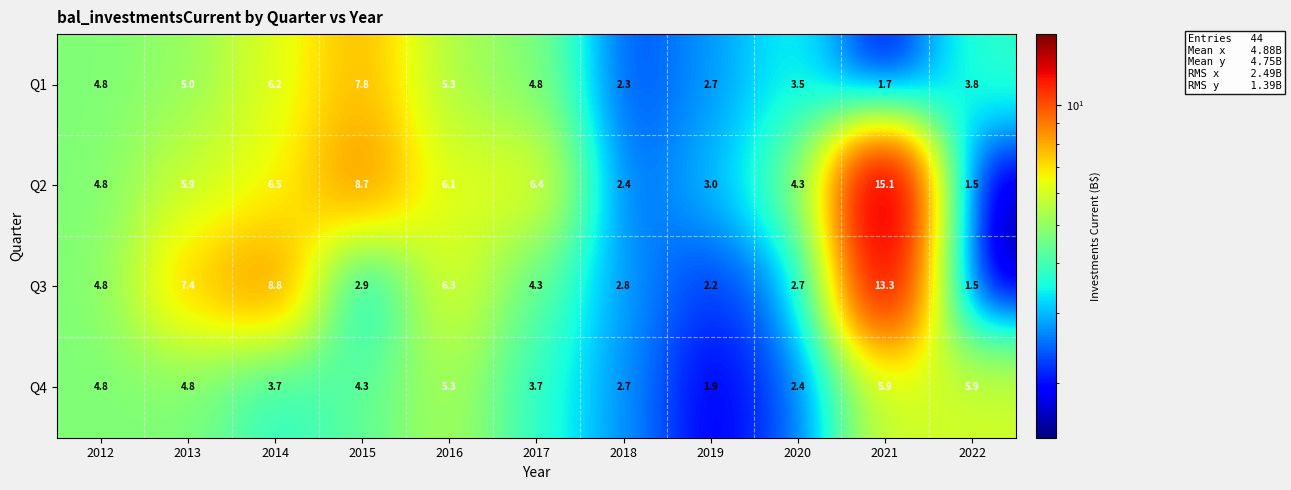

Between 2015 and 2022, which series saw the biggest shift?

Q2